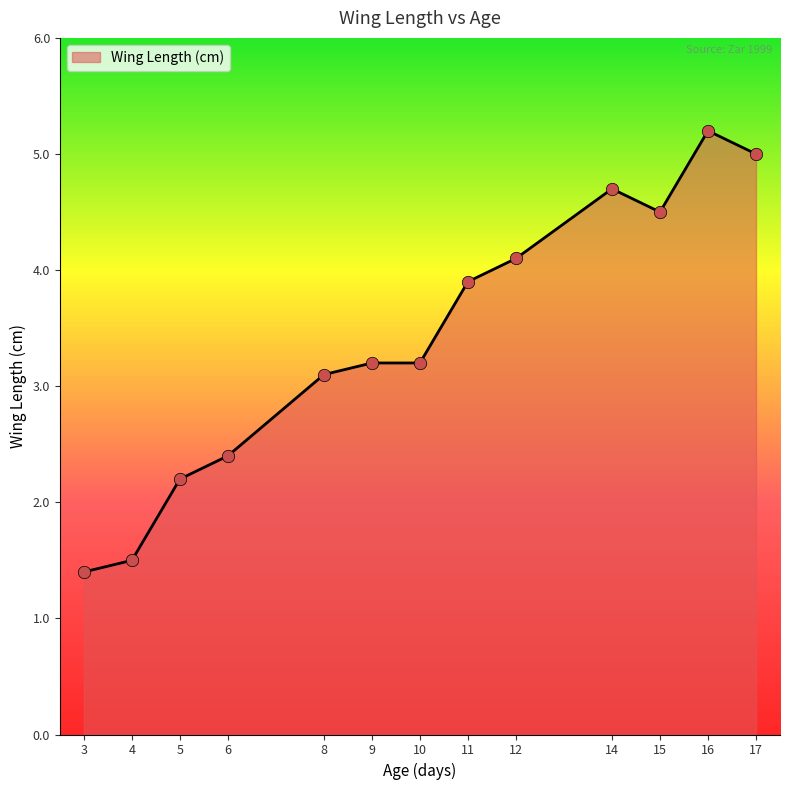

What is the change in value from 3 to 9?

+1.8